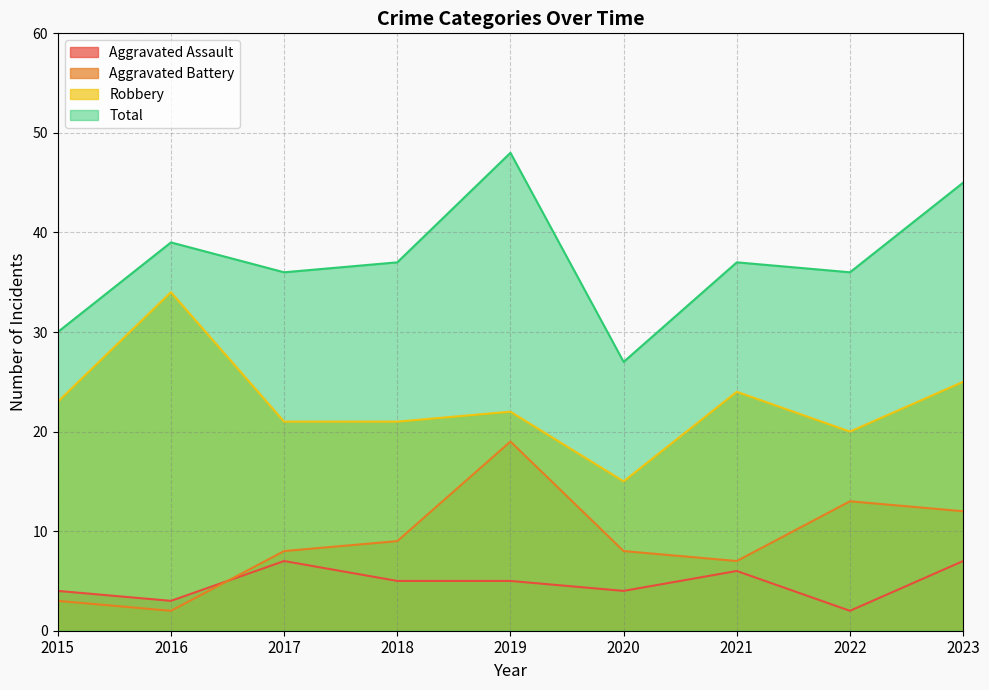

How many lines are shown in the chart?

4